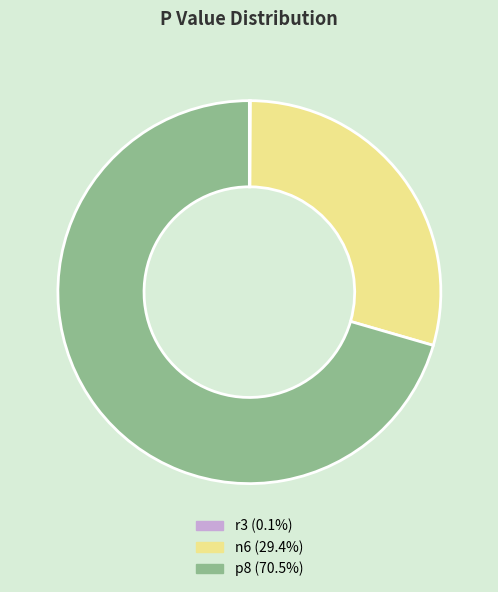

Is it true that p8 is 71% of the pie?

True